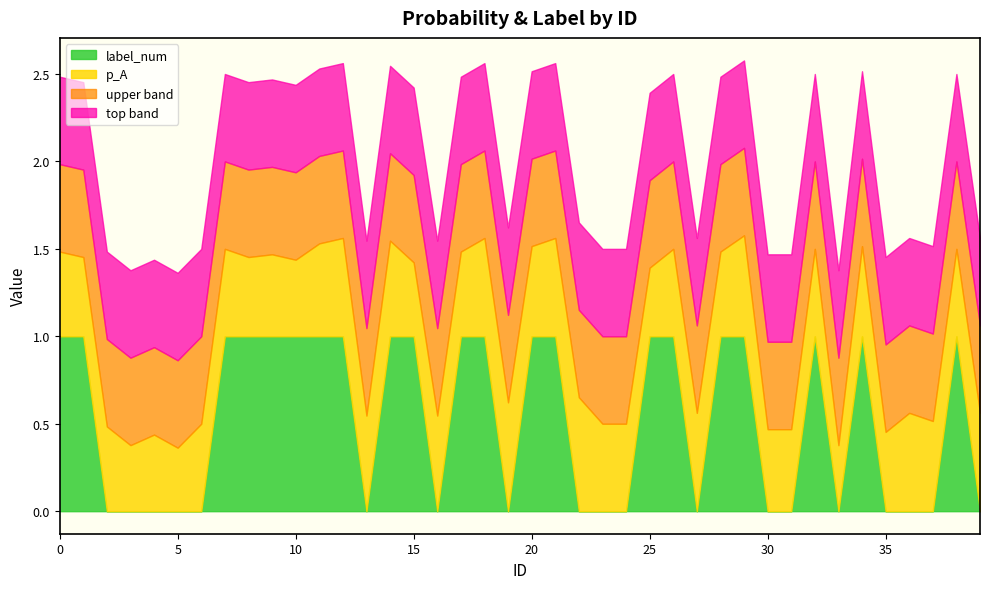

Where do p_A and label_num first cross each other?

1 and 2